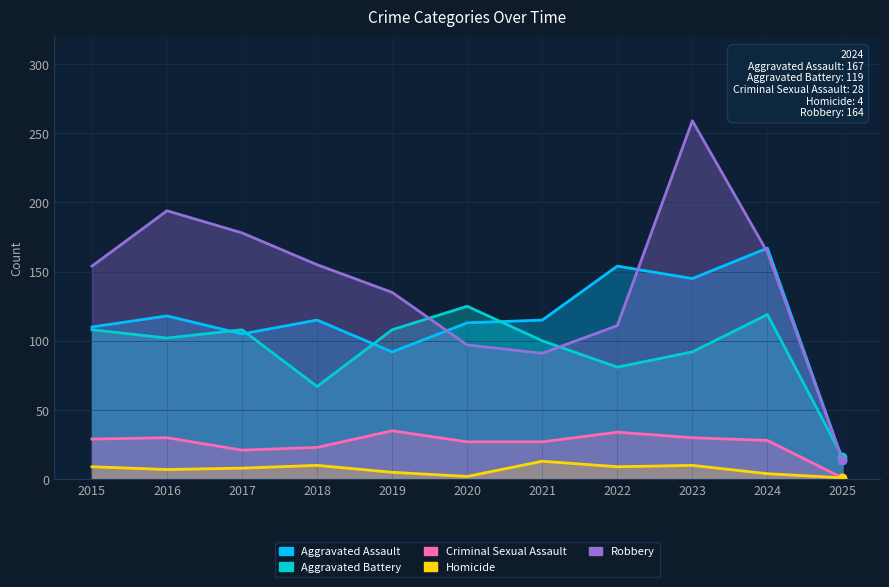

What is the difference between the highest and lowest values at 2025?

15